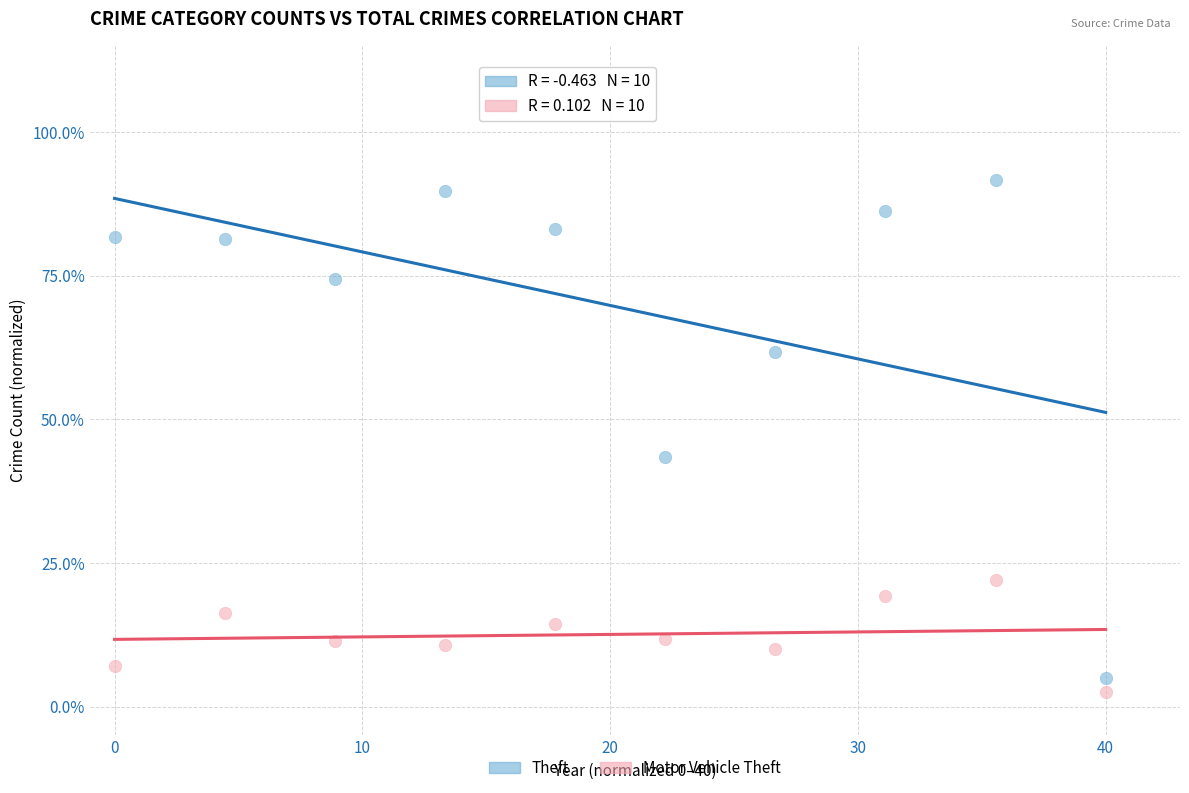

What is the X range (max minus min) for the scatter plot?

40.0